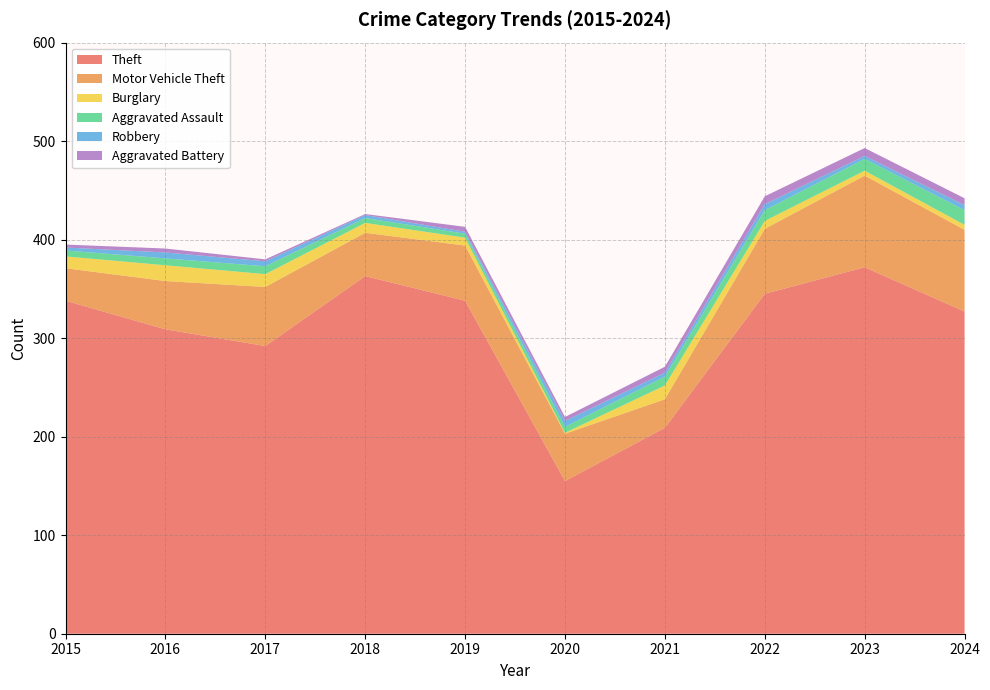

What are all the series names shown in the legend?

Theft, Motor Vehicle Theft, Burglary, Aggravated Assault, Robbery, Aggravated Battery